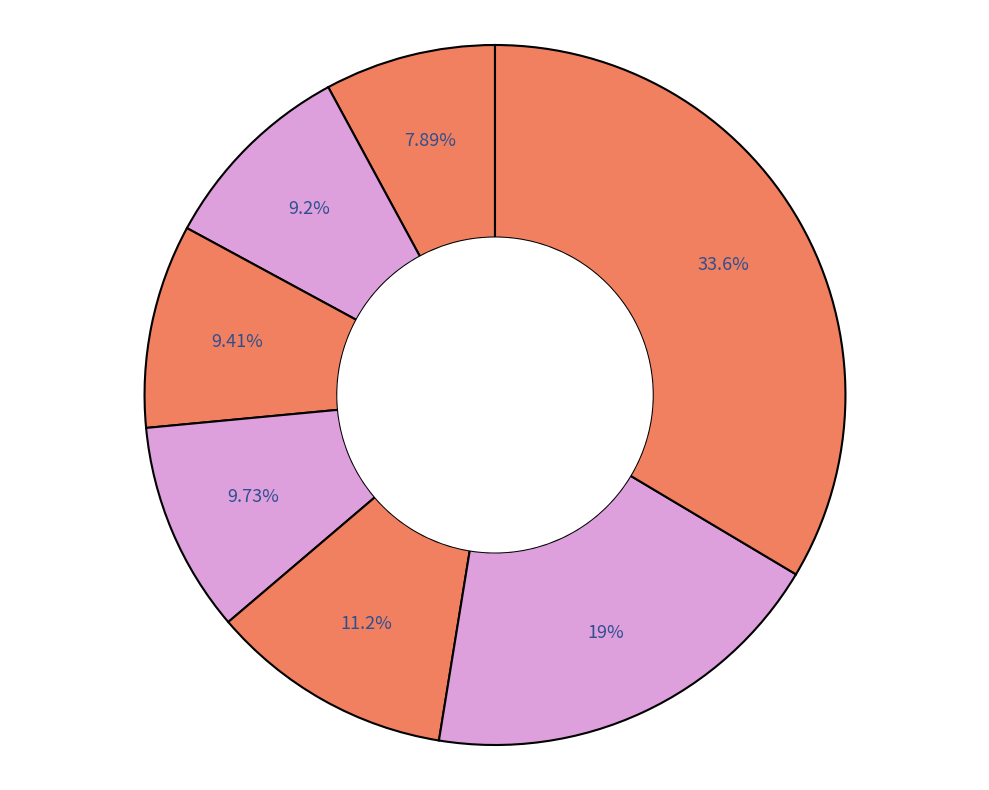

How many segments does this pie chart have?

7